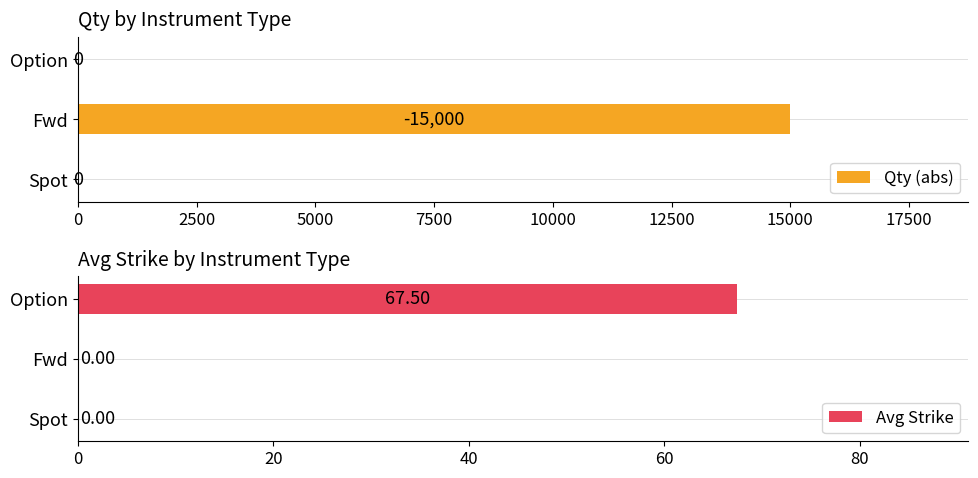

Reading left to right, transcribe all the data shown in this chart.

Qty (abs): 0.0	15000.0	0.0
Avg Strike: 0.0	0.0	67.5